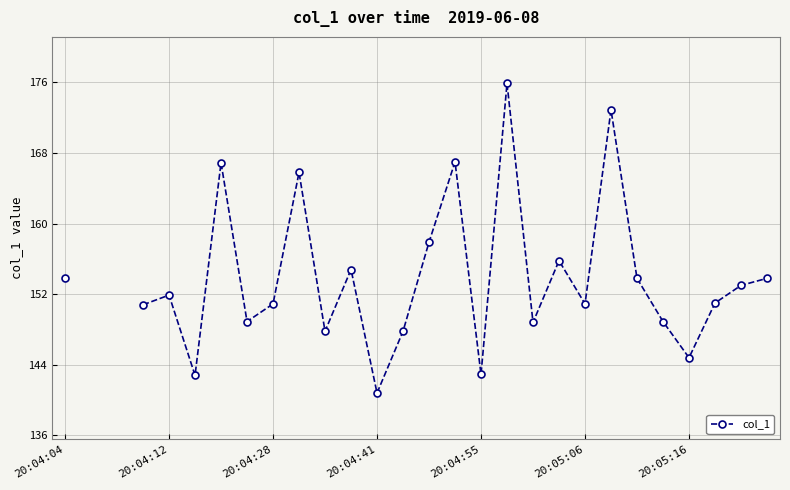

Where is the data nearest to the value 158?

14